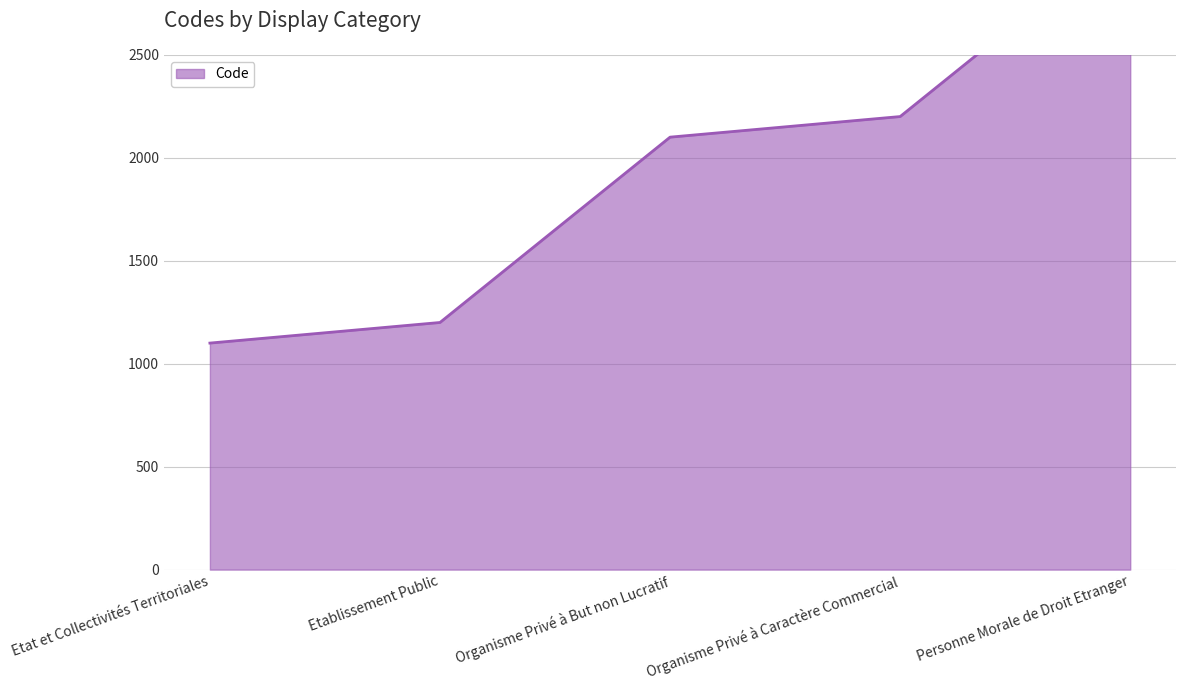

Where is the data nearest to the value 2100?

Organisme Privé à But non Lucratif